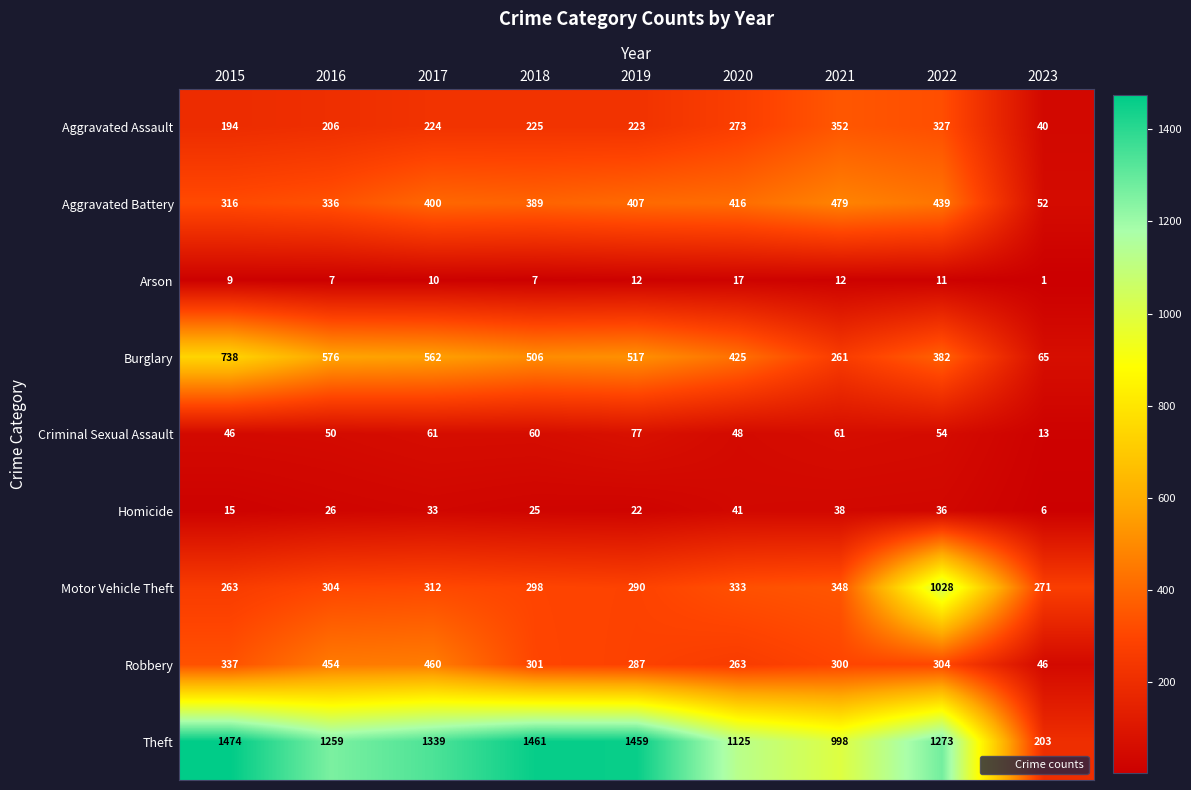

Rank the series at 2017 from lowest to highest value.

Arson, Homicide, Criminal Sexual Assault, Aggravated Assault, Motor Vehicle Theft, Aggravated Battery, Robbery, Burglary, Theft